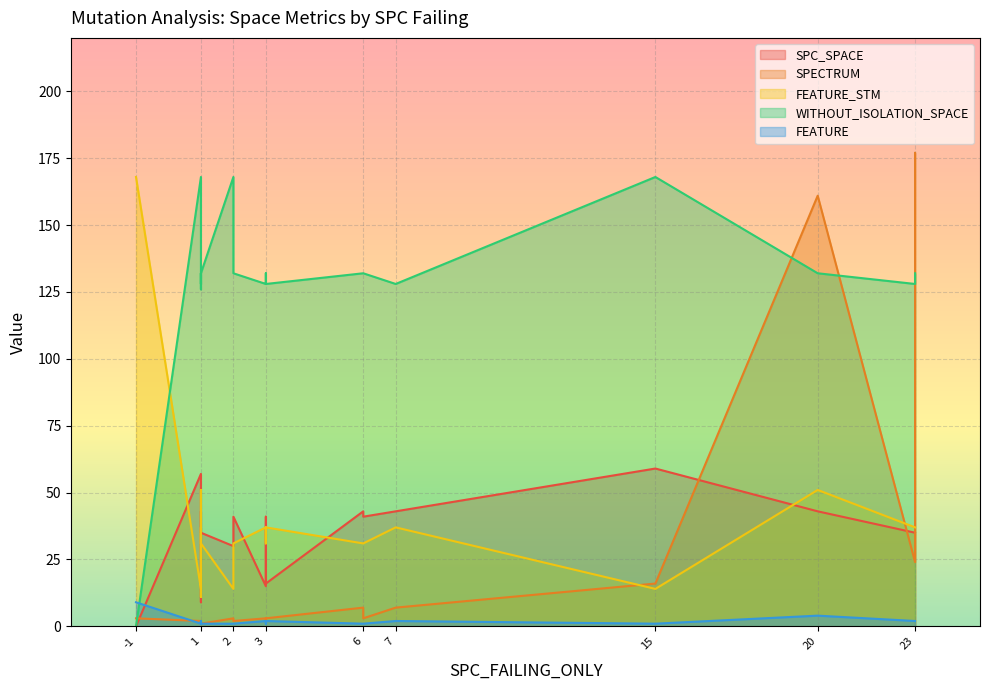

How many values in SPC_SPACE are above zero?

19